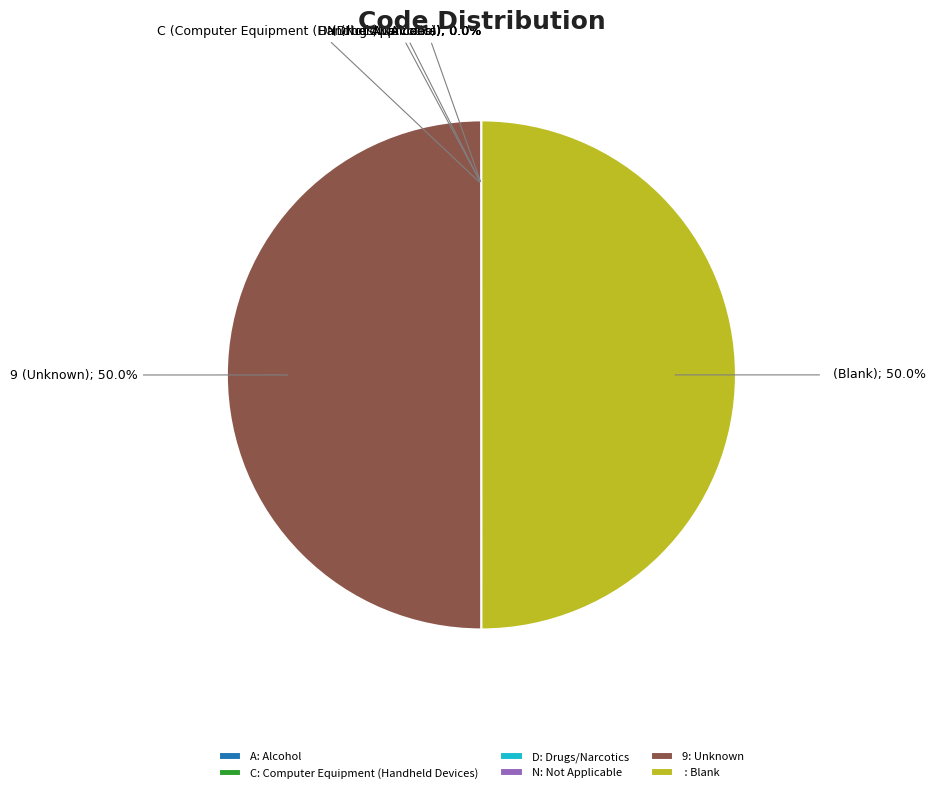

What percentage is NOT represented by 9: Unknown?

50.0%